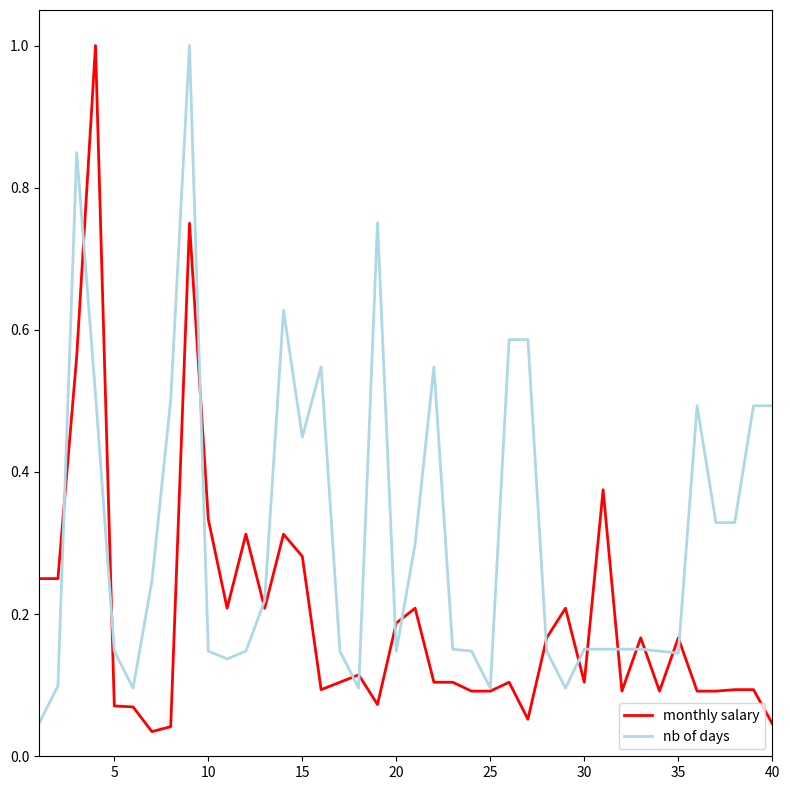

Rank the series by their average value, from lowest to highest.

monthly salary, nb of days